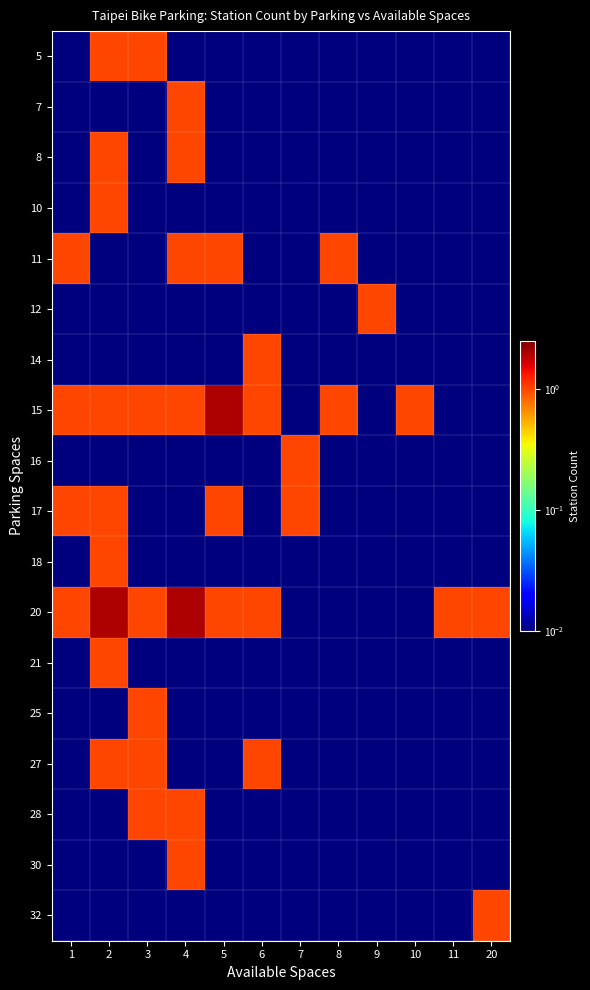

Between 5 and 1, which is larger?

5